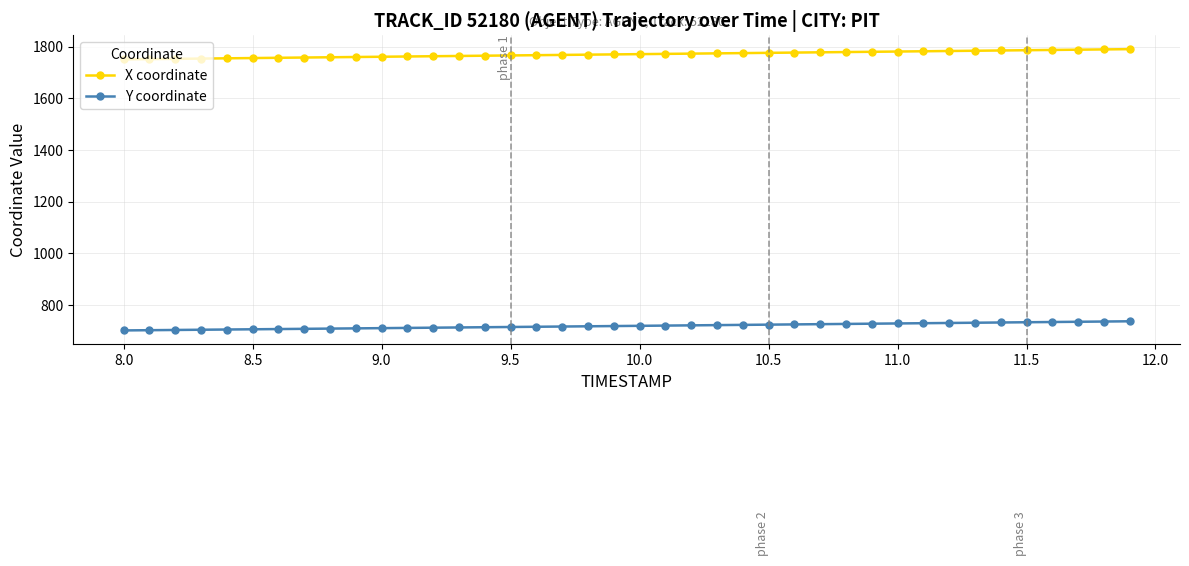

What is the value of the Y coordinate point at the 30th from the left?

727.2